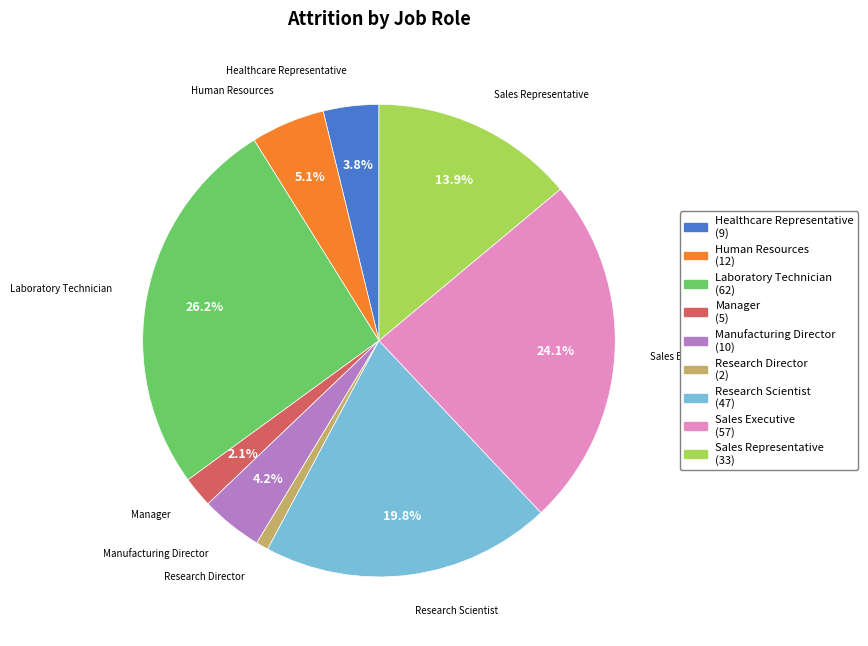

Does Sales Representative account for over 50% of the chart?

No